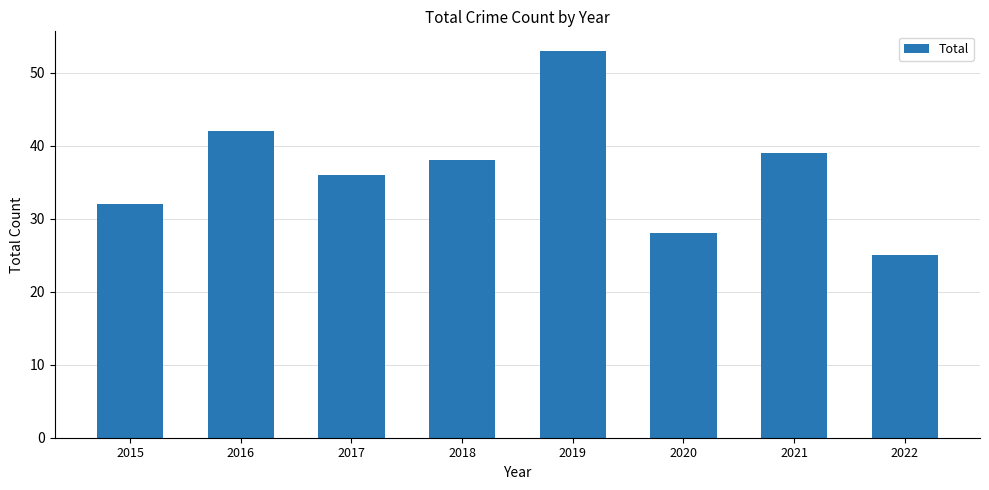

Reading right to left, extract all data points from this chart.

2022=25	2021=39	2020=28	2019=53	2018=38	2017=36	2016=42	2015=32